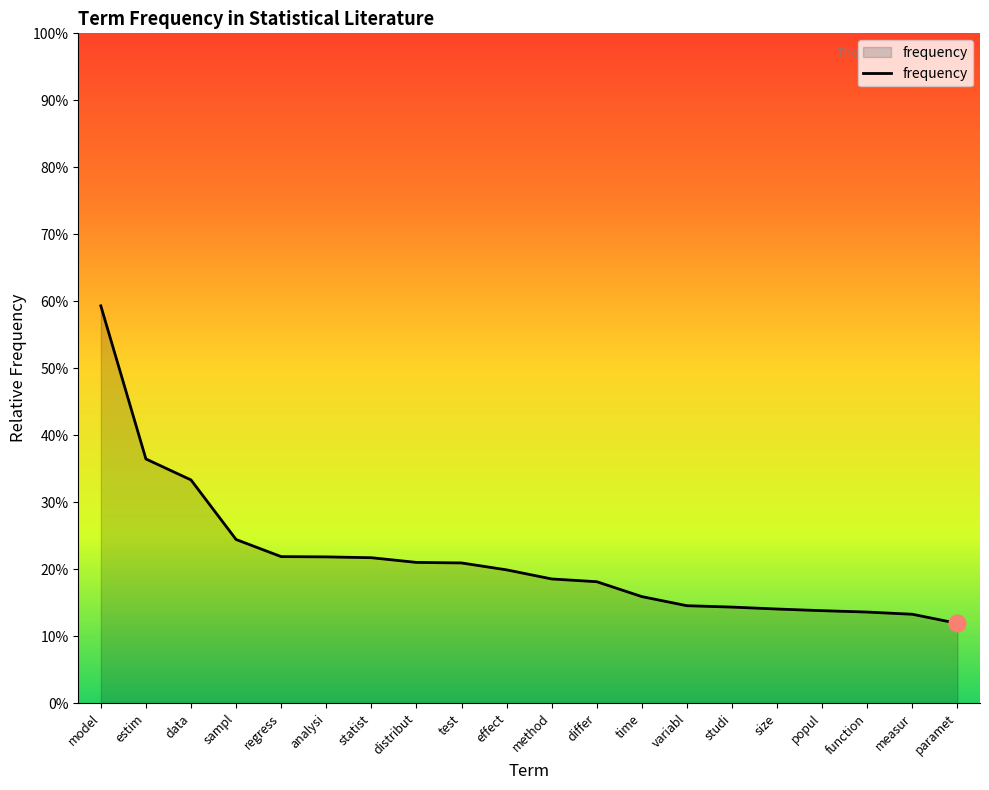

Is this an area chart (filled region under the line)?

Yes